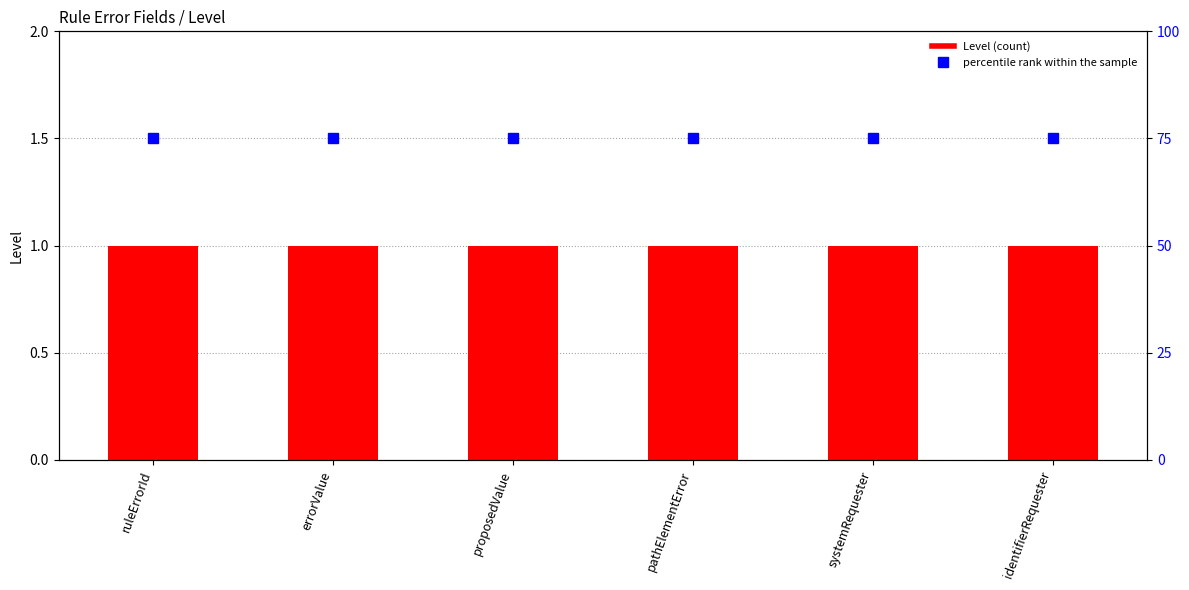

What is the total value across all series at pathElementError?

76